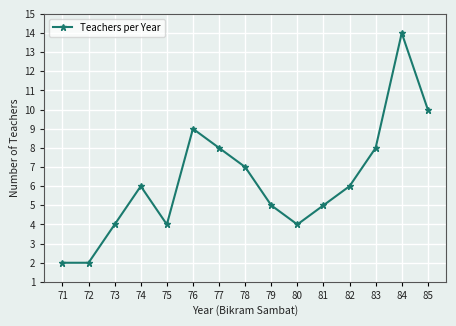

What is the value of the 2nd point from the left?

2